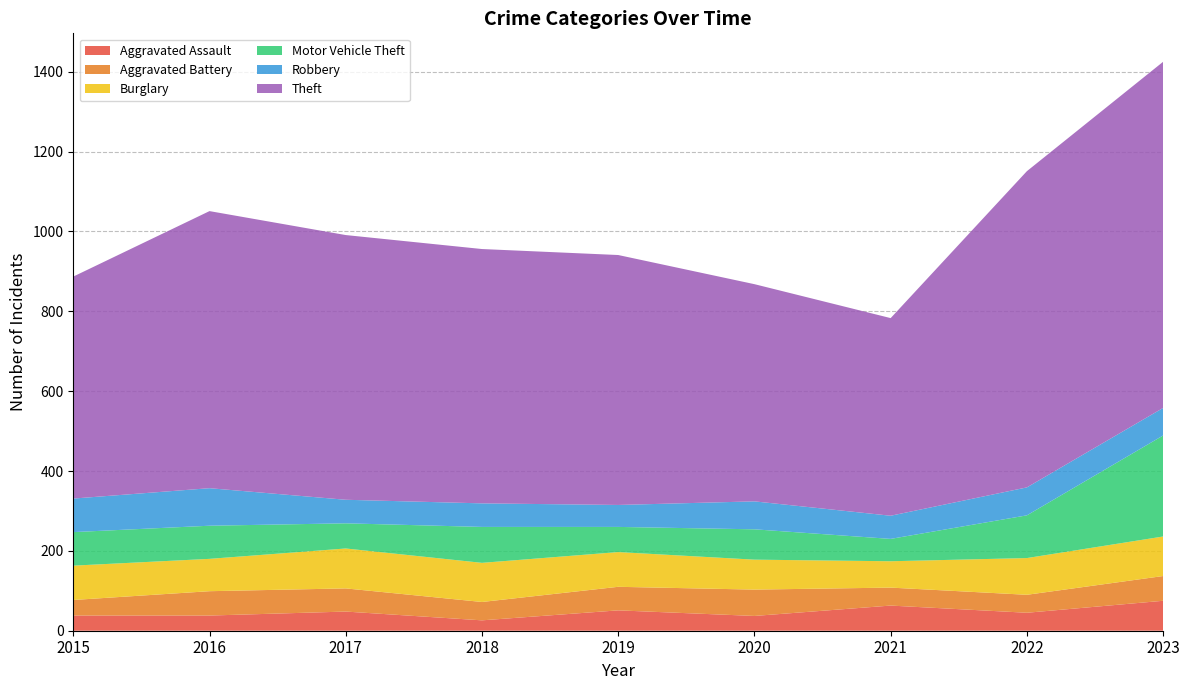

Reading right to left, extract all data points from this chart.

Aggravated Assault: 75	45	63	37	51	26	48	38	38
Aggravated Battery: 62	45	45	66	59	46	58	61	39
Burglary: 99	92	66	75	87	98	100	81	86
Motor Vehicle Theft: 253	107	56	76	63	90	63	83	84
Robbery: 69	70	58	70	55	59	59	94	84
Theft: 867	792	495	544	626	637	663	694	556